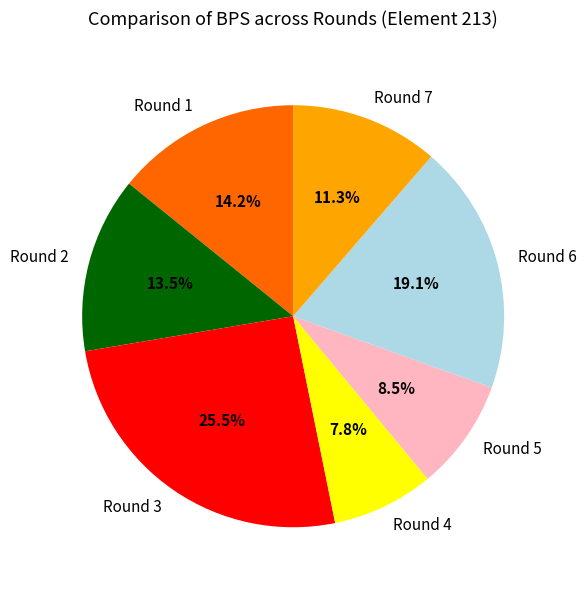

Rank the categories by value from lowest to highest.

Round 4, Round 5, Round 7, Round 2, Round 1, Round 6, Round 3